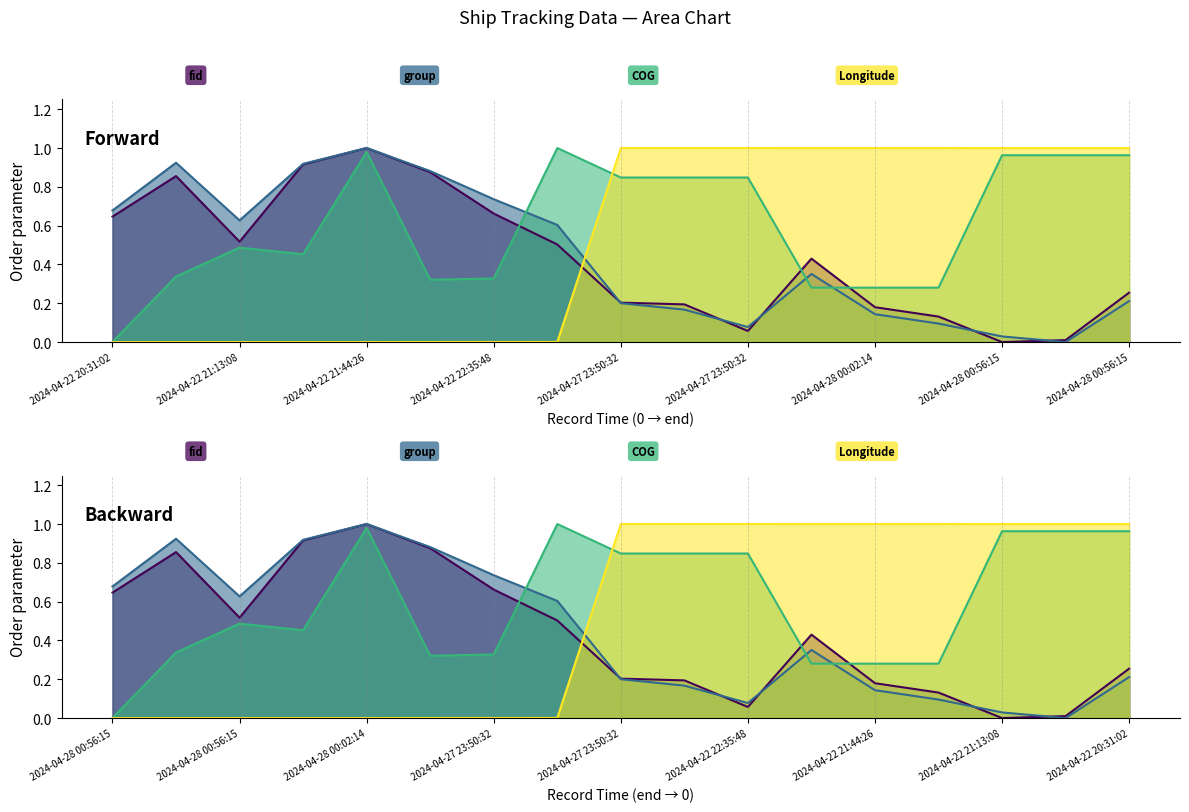

Reading right to left, transcribe all the data shown in this chart.

fid: 0.3	0.0	0.0	0.1	0.2	0.4	0.1	0.2	0.2	0.5	0.7	0.9	1.0	0.9	0.5	0.9	0.6
group: 0.2	0.0	0.0	0.1	0.1	0.4	0.1	0.2	0.2	0.6	0.7	0.9	1.0	0.9	0.6	0.9	0.7
COG: 1.0	1.0	1.0	0.3	0.3	0.3	0.8	0.8	0.8	1.0	0.3	0.3	1.0	0.5	0.5	0.3	0.0
Longitude: 1.0	1.0	1.0	1.0	1.0	1.0	1.0	1.0	1.0	0.0	0.0	0.0	0.0	0.0	0.0	0.0	0.0